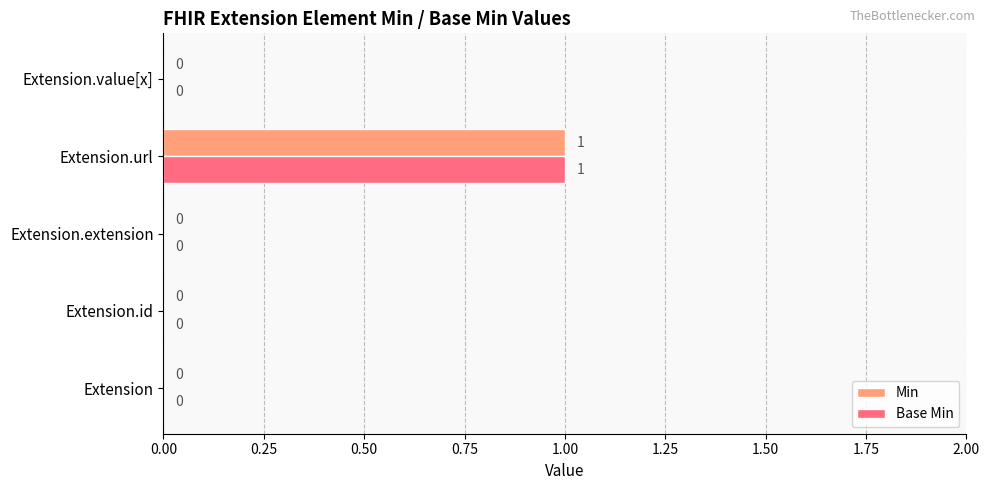

The value of Min at Extension is 0. True or false?

True